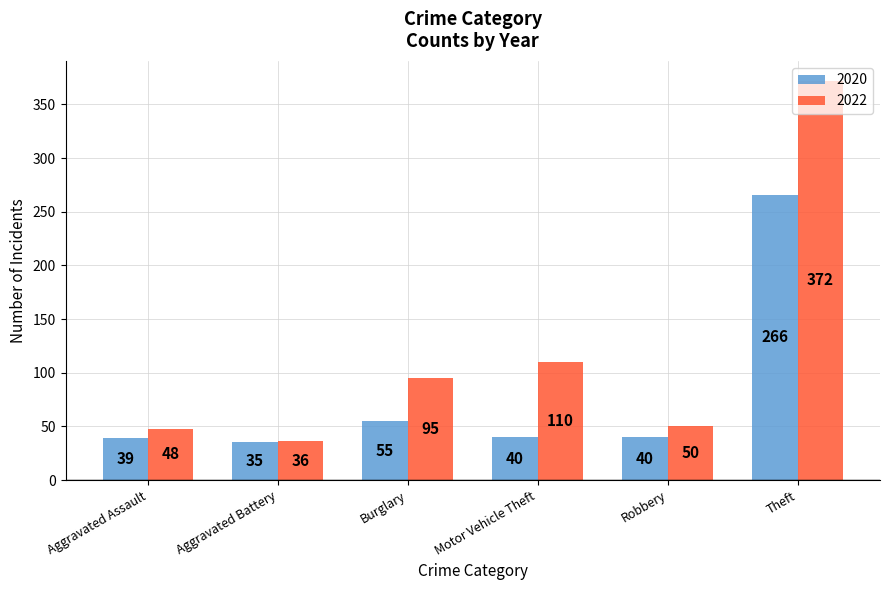

How many distinct data groups are displayed?

2